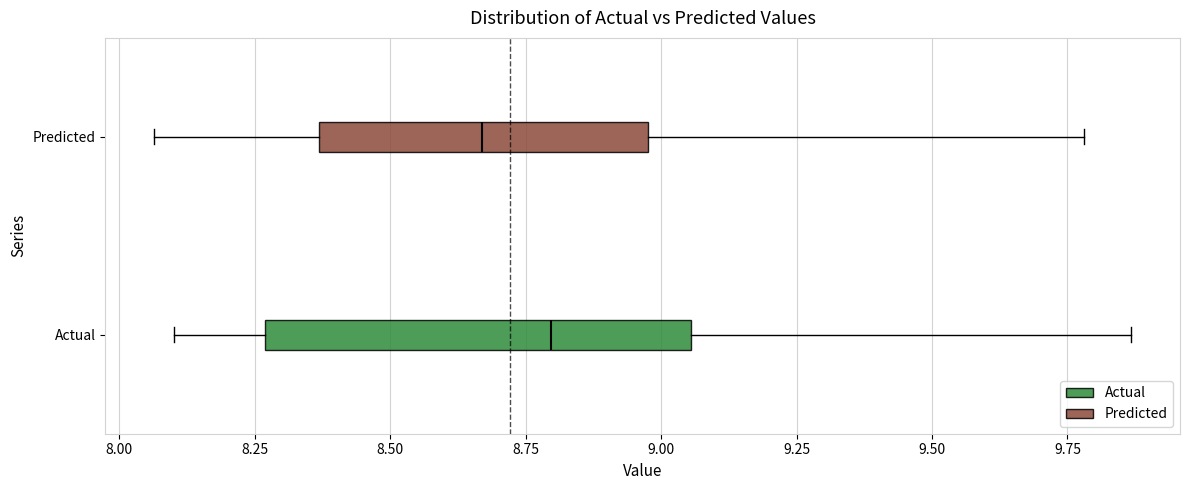

Which box is the widest, from its left edge to its right edge?

Actual